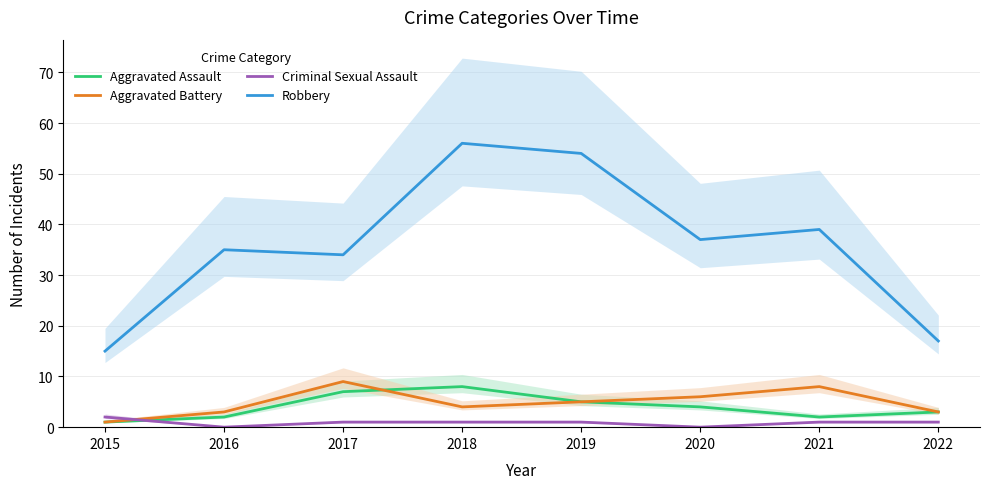

Between 2016 and 2019, which is larger?

2019